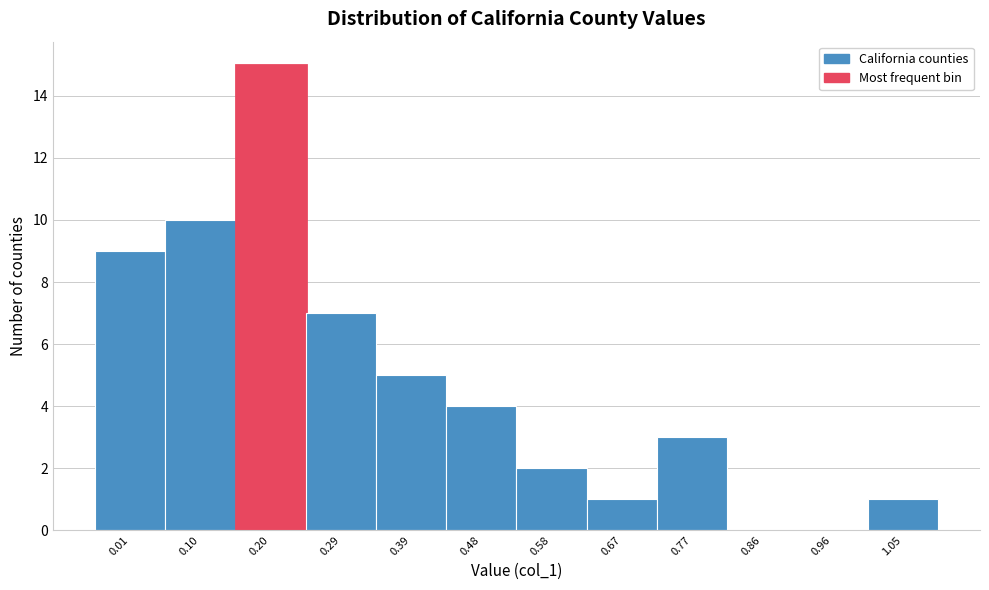

Reading left to right, transcribe all the data shown in this chart.

0.01=9	0.10=10	0.20=15	0.29=7	0.39=5	0.48=4	0.58=2	0.67=1	0.77=3	0.86=0	0.96=0	1.05=1